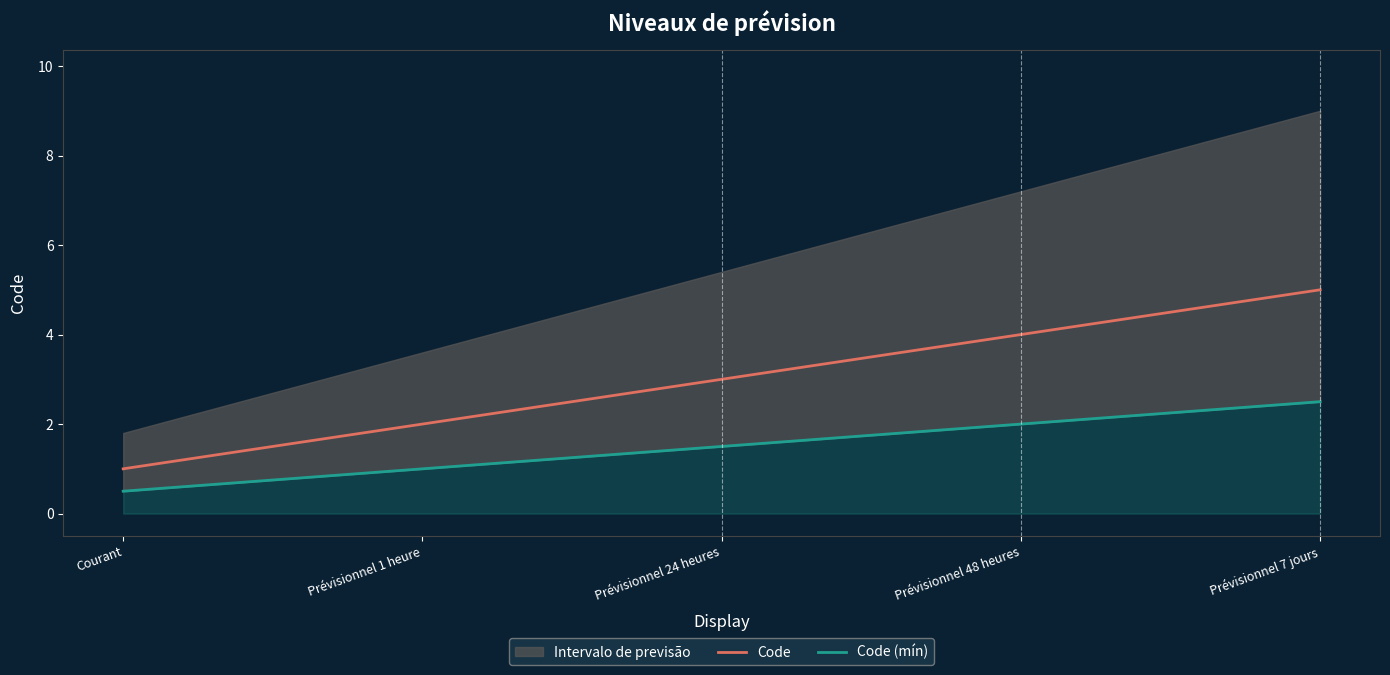

Reading left to right, what are all the values shown in this chart?

Code: 1.0	2.0	3.0	4.0	5.0
Code (mín): 0.5	1.0	1.5	2.0	2.5